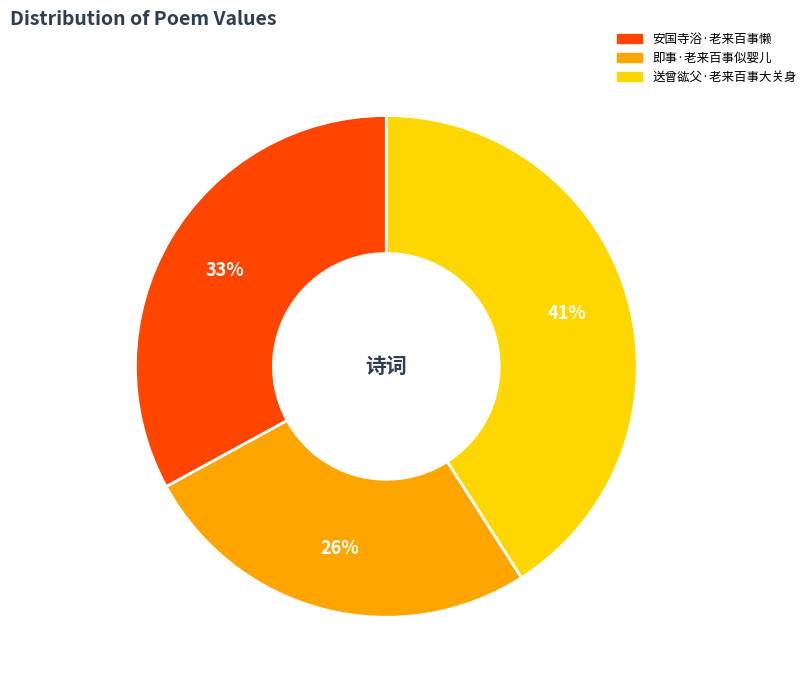

Rank the categories by value from highest to lowest.

送曾谹父·老来百事大关身, 安国寺浴·老来百事懒, 即事·老来百事似婴儿